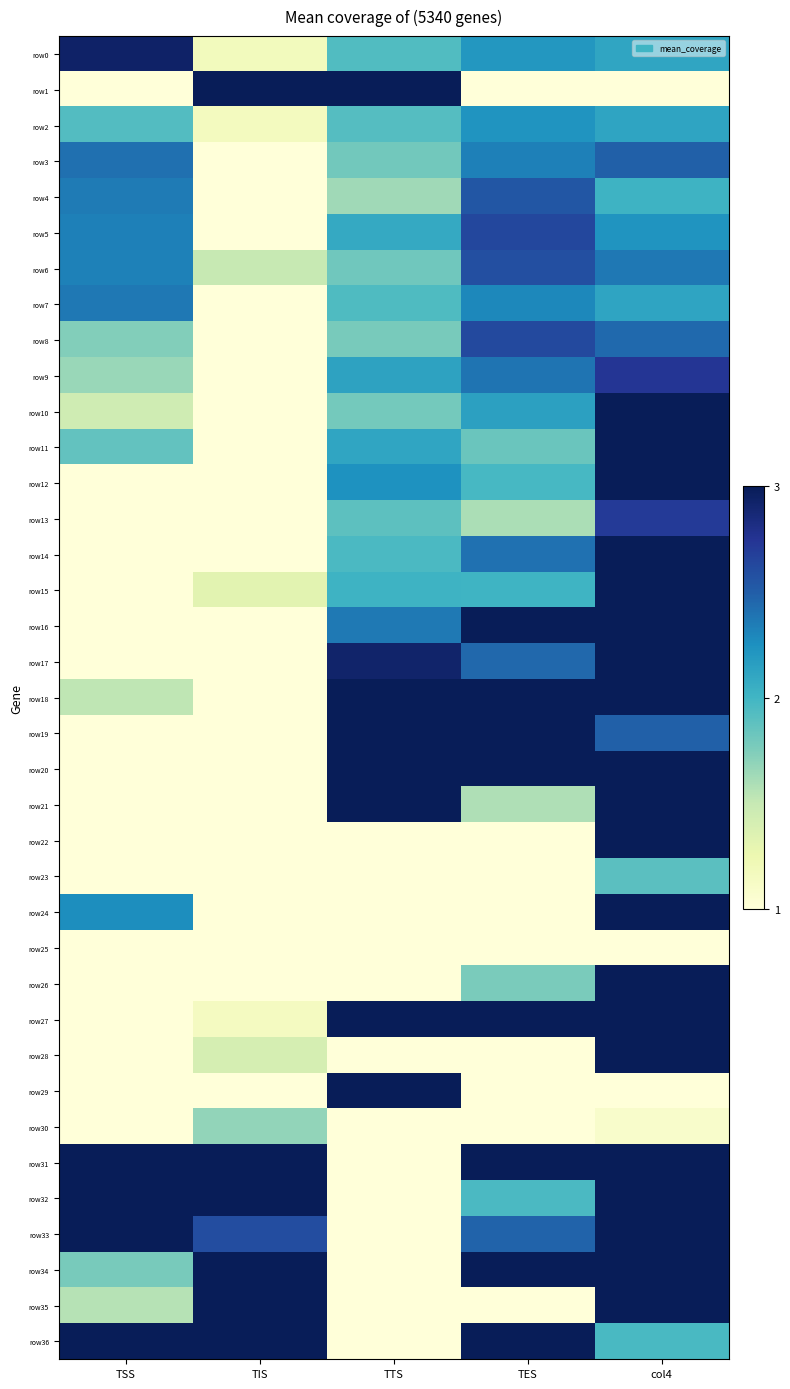

What is the spread (max minus min) of values at TES?

2.0